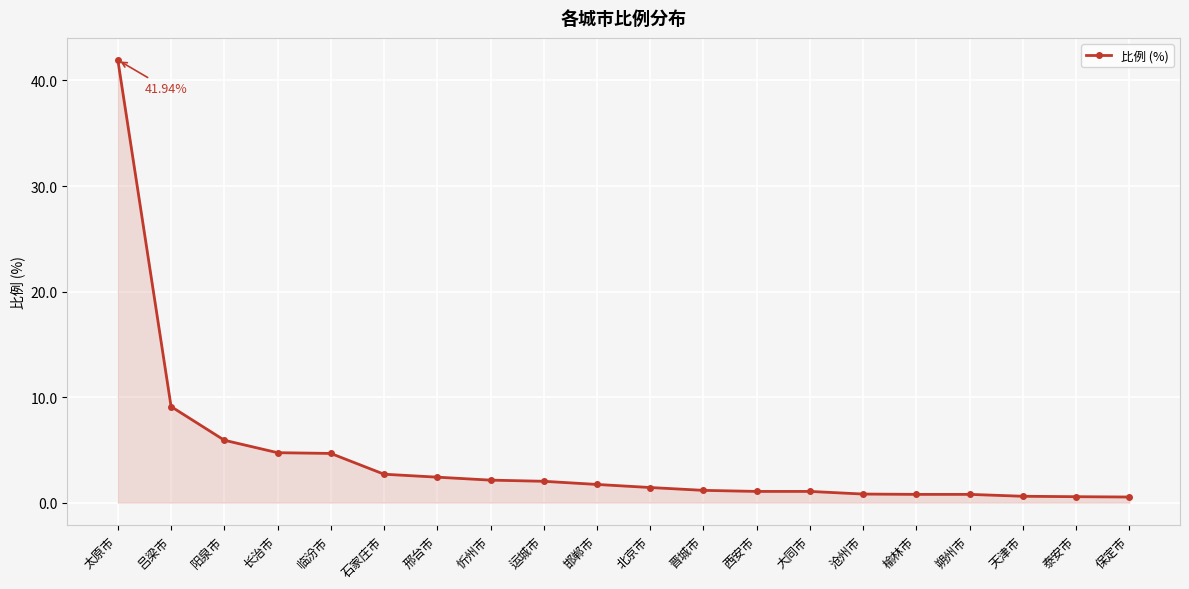

What is the minimum value shown in the chart?

0.5